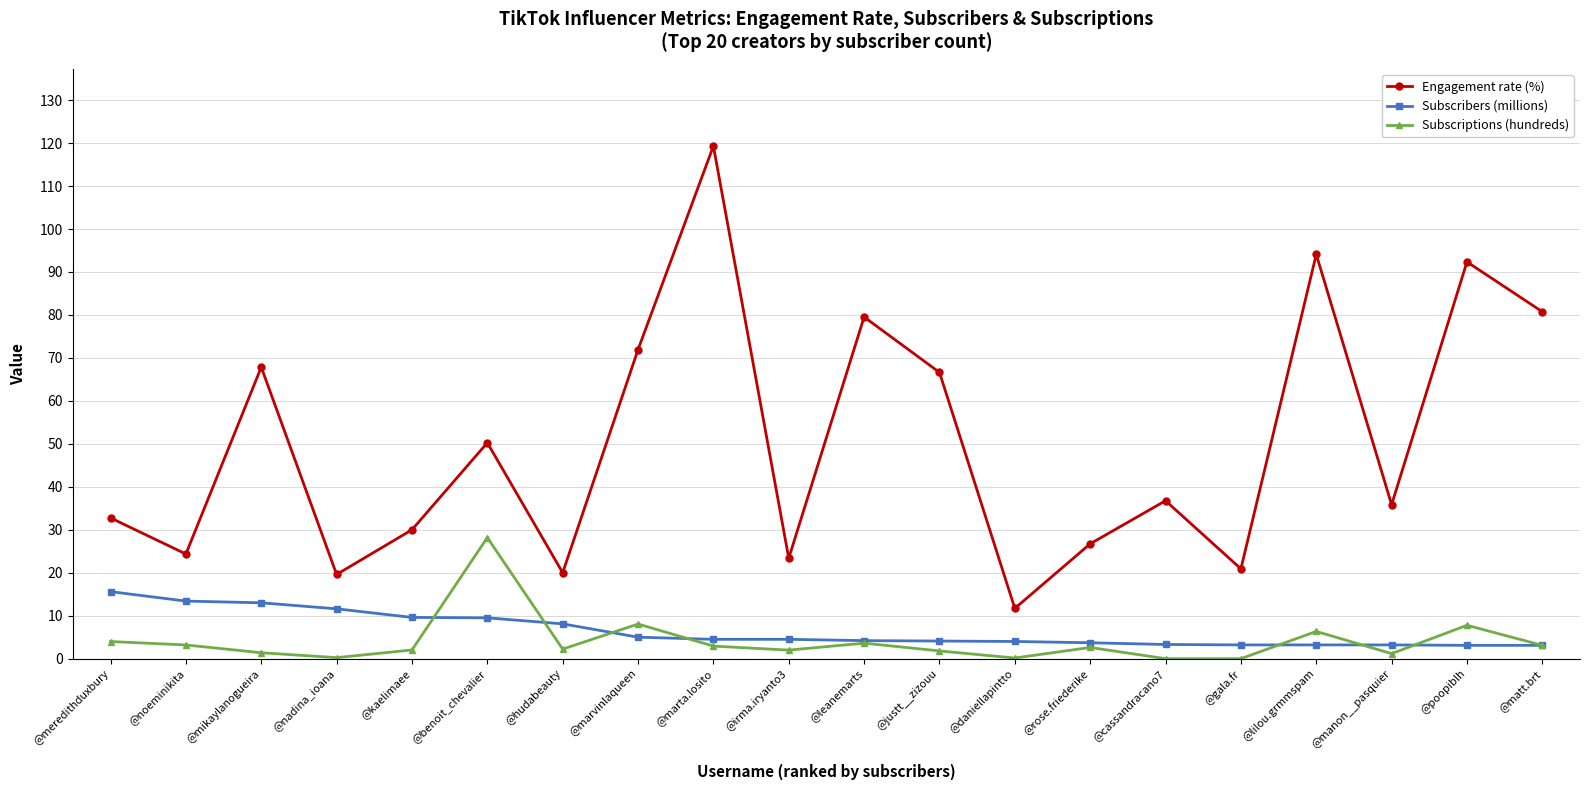

At which label is Subscriptions (hundreds) closest to 14?

@marvinlaqueen